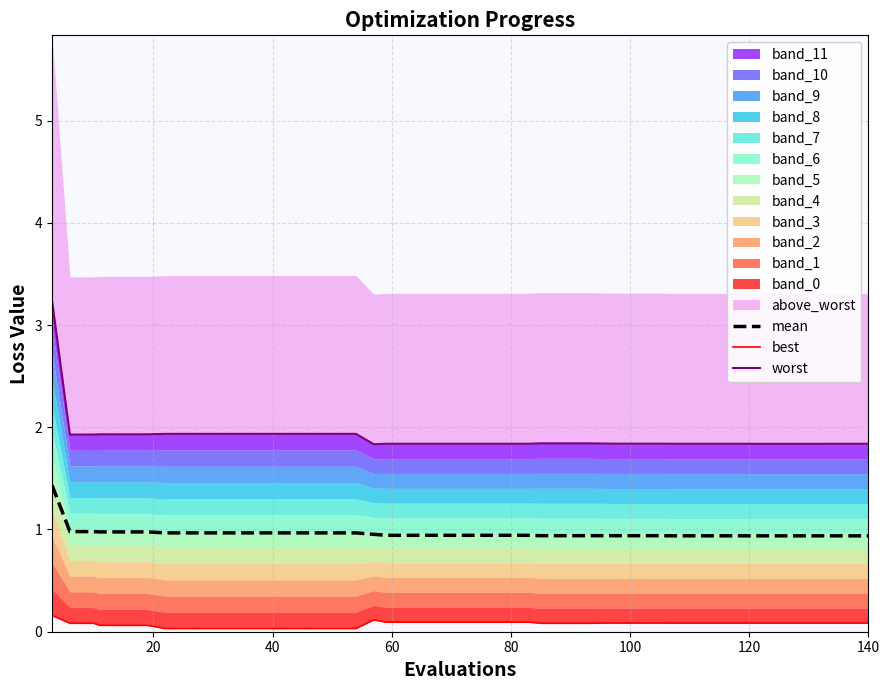

What is the minimum value for mean?

0.9